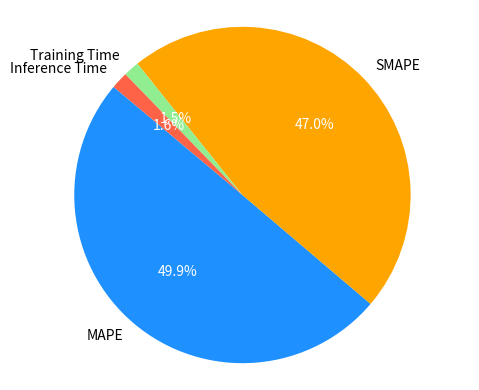

Is the sum of MAPE and SMAPE greater than half?

Yes